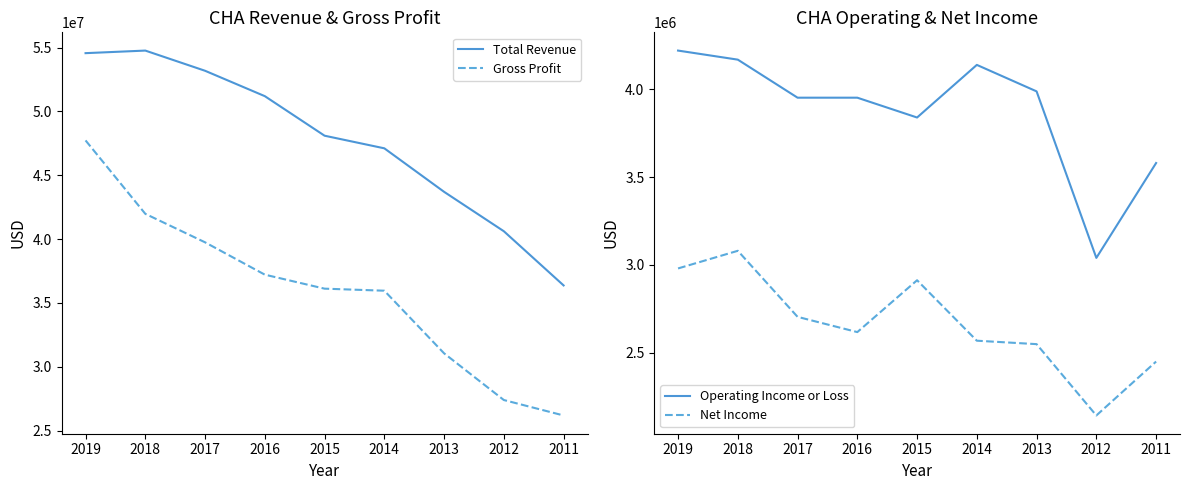

Count the number of data series in this chart.

4